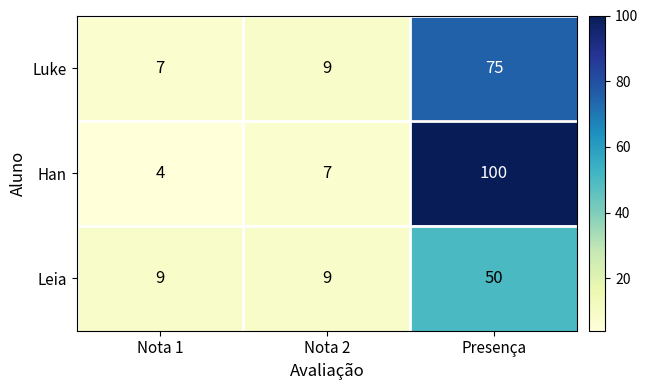

List the series in order of their peak value, highest first.

Han, Luke, Leia